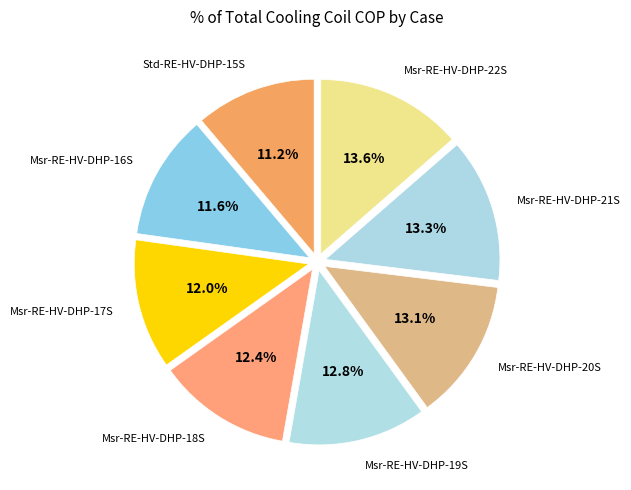

Count the number of slices in the pie.

8